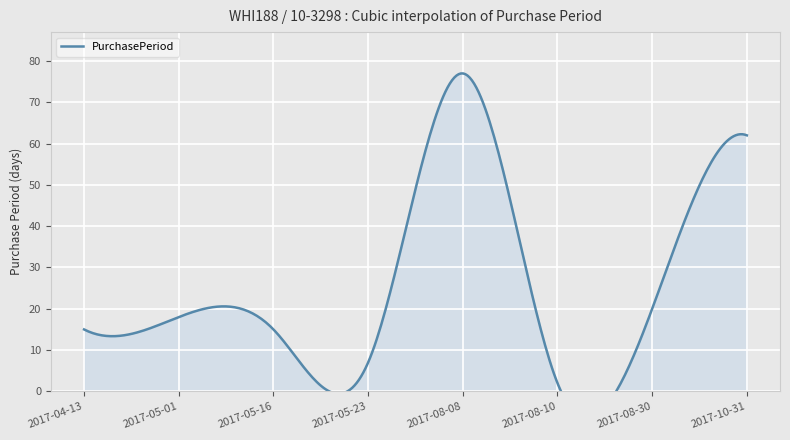

Reading left to right, extract all data points from this chart.

15	18	15	7	77	2	20	62